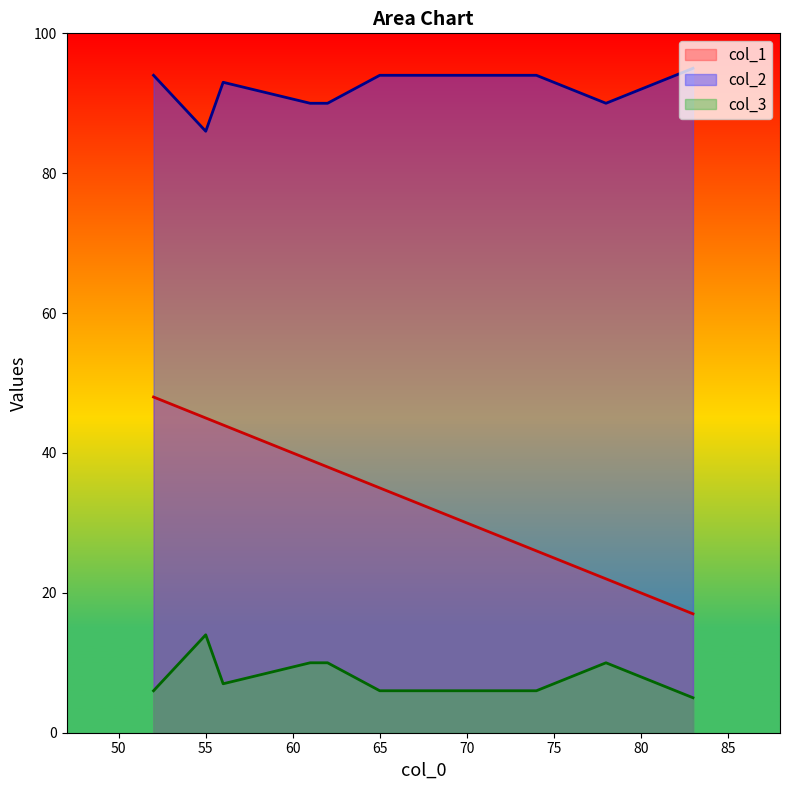

How many col_3 values are between 6 and 10?

8